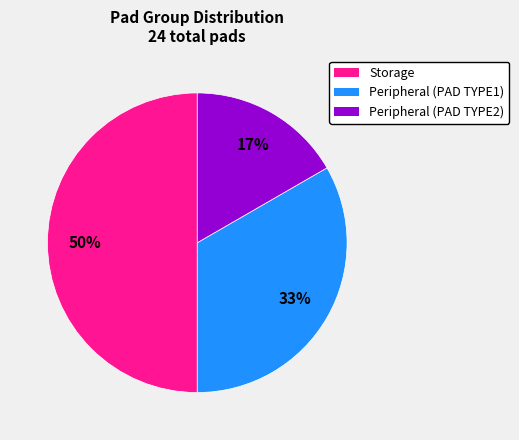

Count the number of slices in the pie.

3